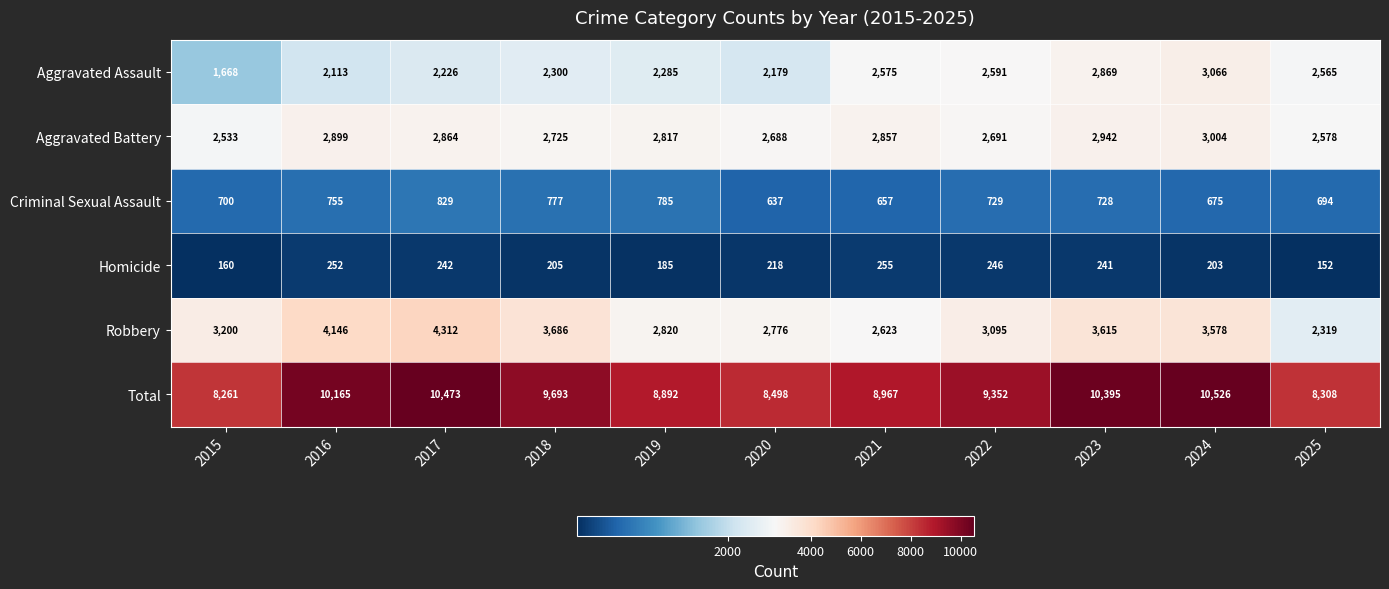

The value of Aggravated Assault at 2019 is 2285. True or false?

True